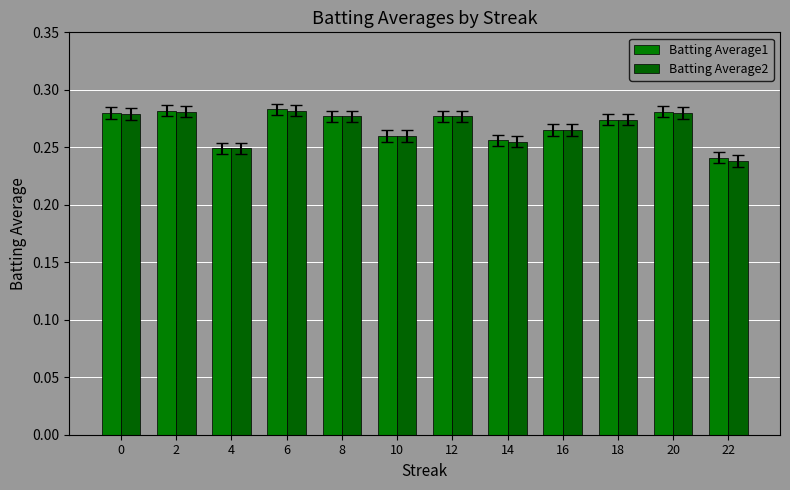

Count the number of categories in the chart.

12